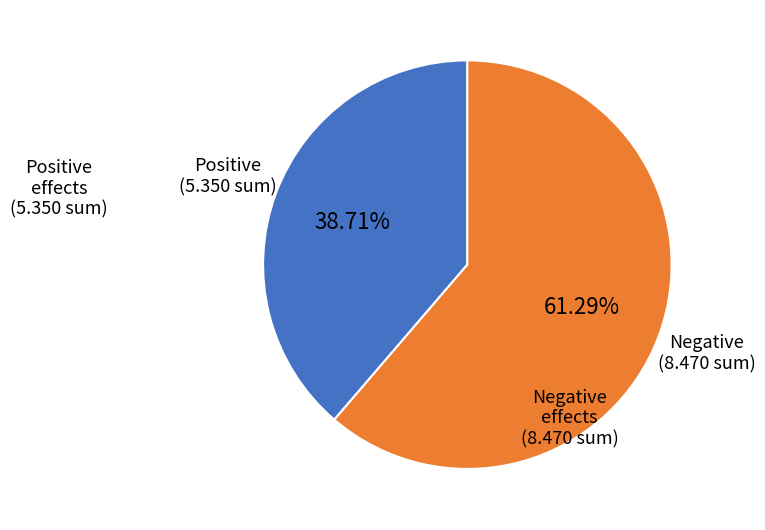

Does any single category account for the majority?

Yes